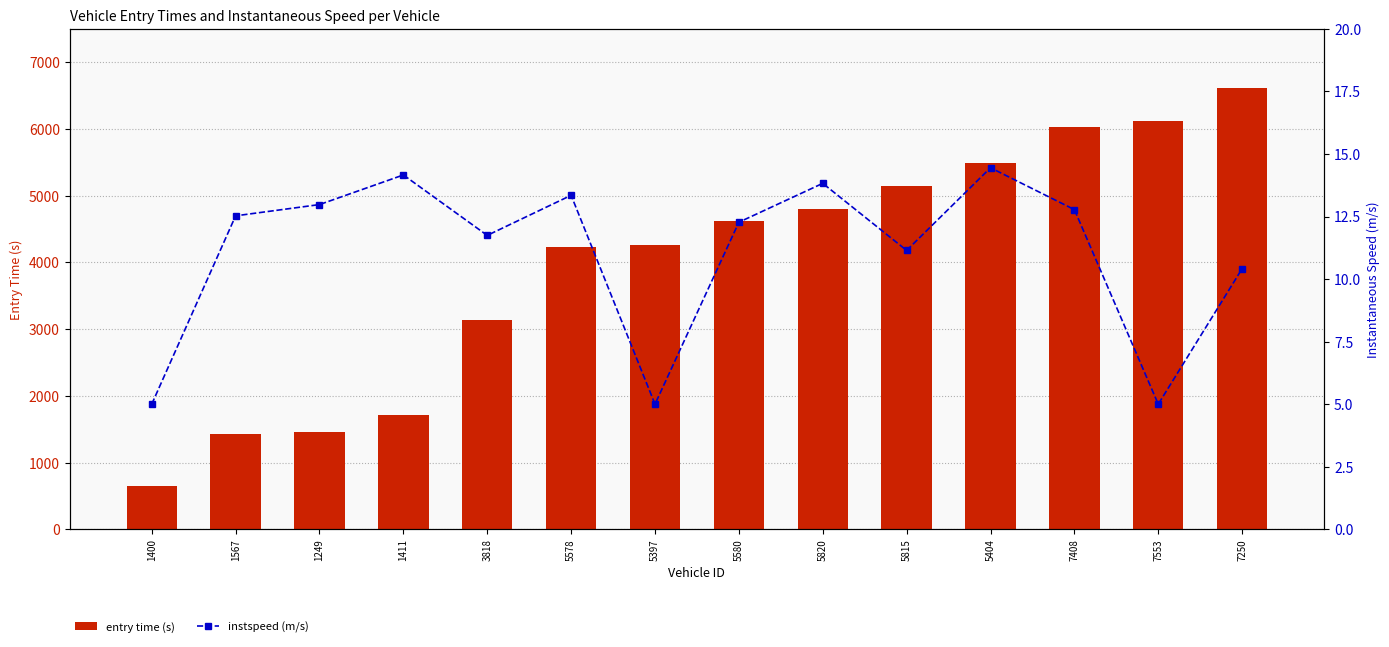

Reading left to right, what are all the values shown in this chart?

entry time (s): 1400=642.6	1567=1434.8	1249=1454.7	1411=1709.2	3818=3130.6	5578=4232.6	5397=4257.9	5580=4622.0	5820=4796.2	5815=5142.4	5404=5484.7	7408=6036.6	7553=6121.8	7250=6615.5
instspeed (m/s): 1400=5.0	1567=12.5	1249=13.0	1411=14.2	3818=11.7	5578=13.3	5397=5.0	5580=12.3	5820=13.8	5815=11.1	5404=14.4	7408=12.8	7553=5.0	7250=10.4